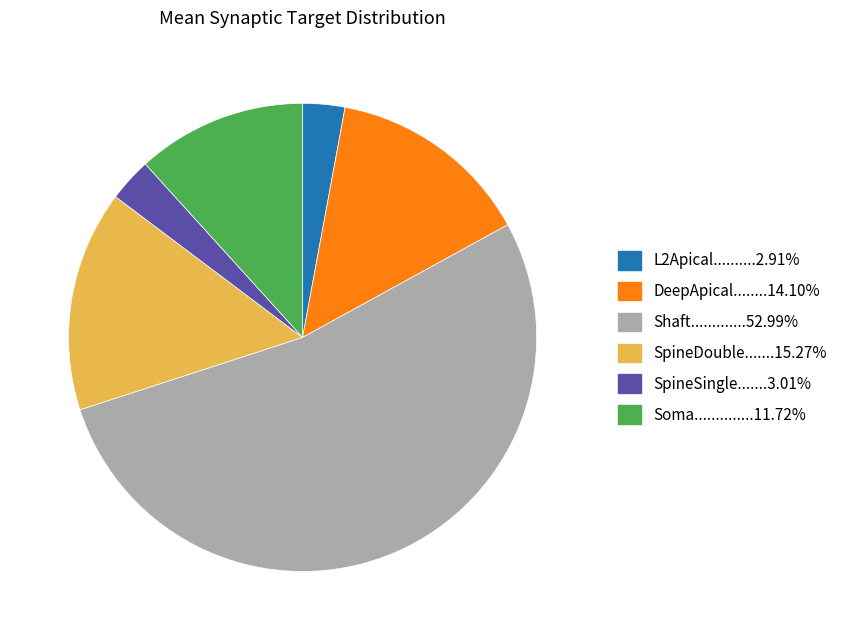

Is there any slice that represents more than half of the pie?

Yes